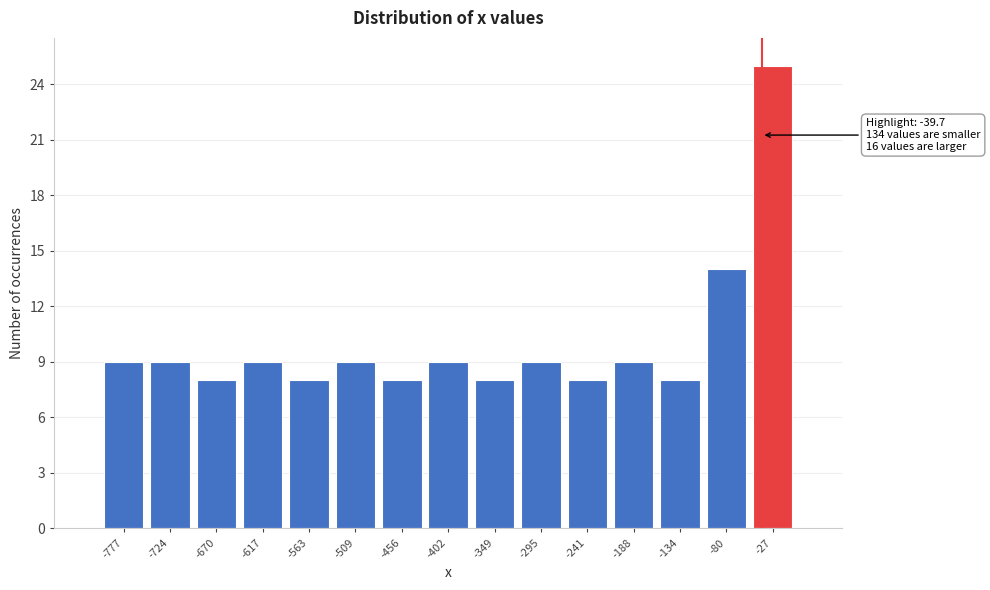

Over which range of the x-axis is the bar tallest?

-50 to 0